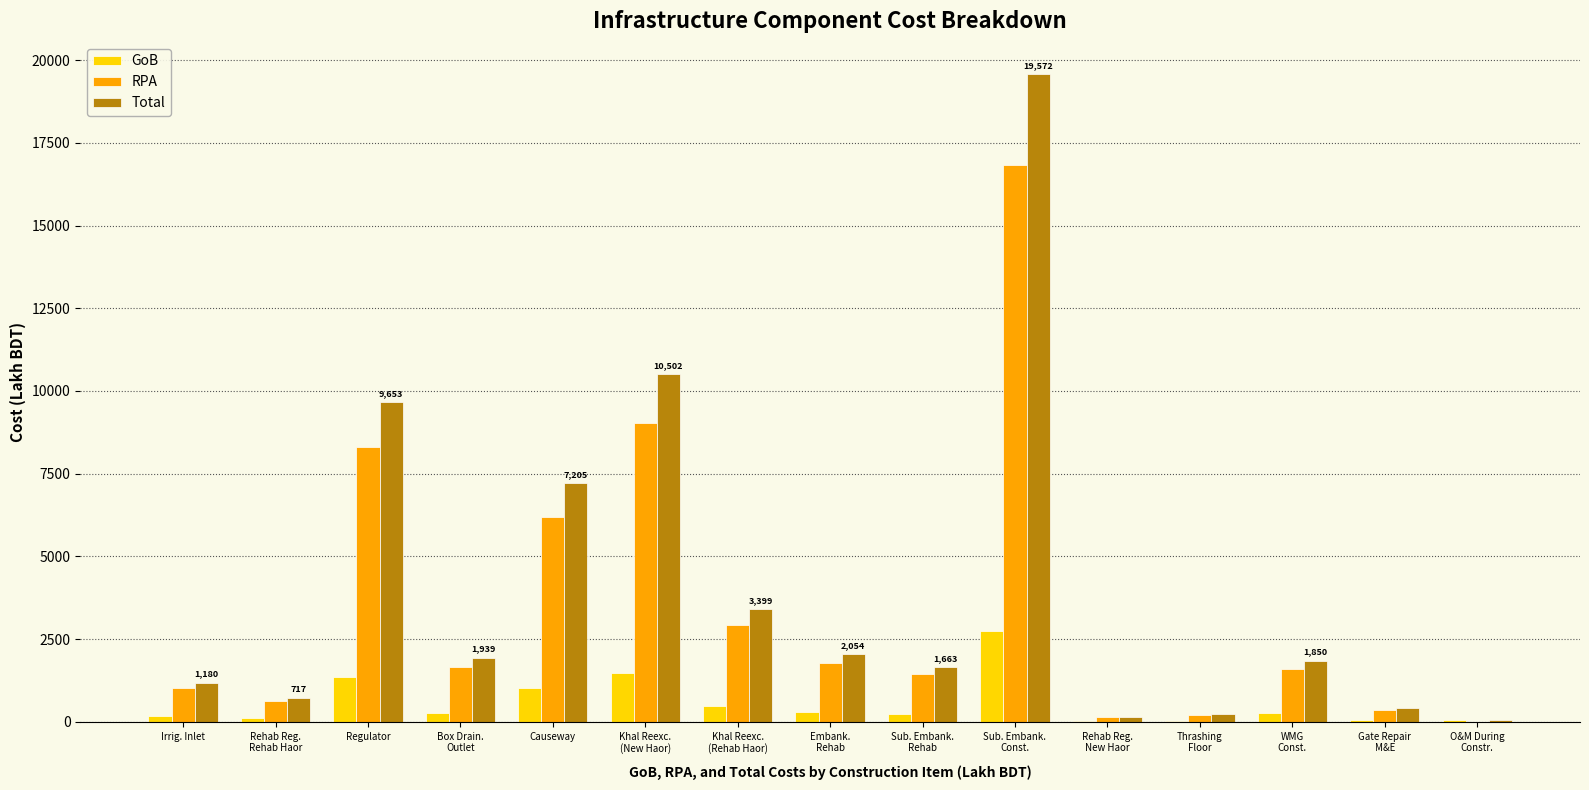

Where is Total nearest to the value 9810?

Regulator